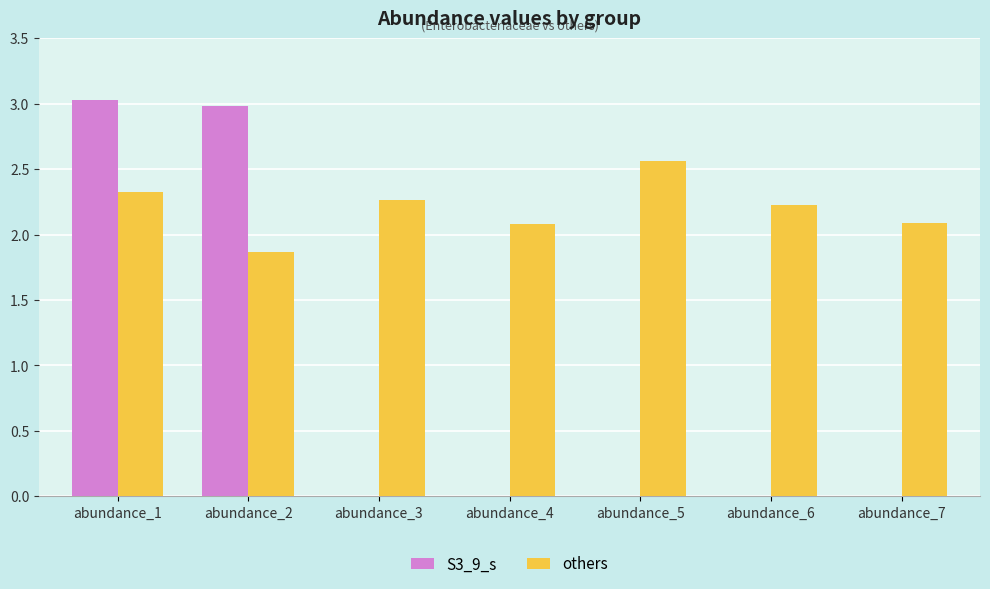

What is the change in value from abundance_2 to abundance_3?

+0.4